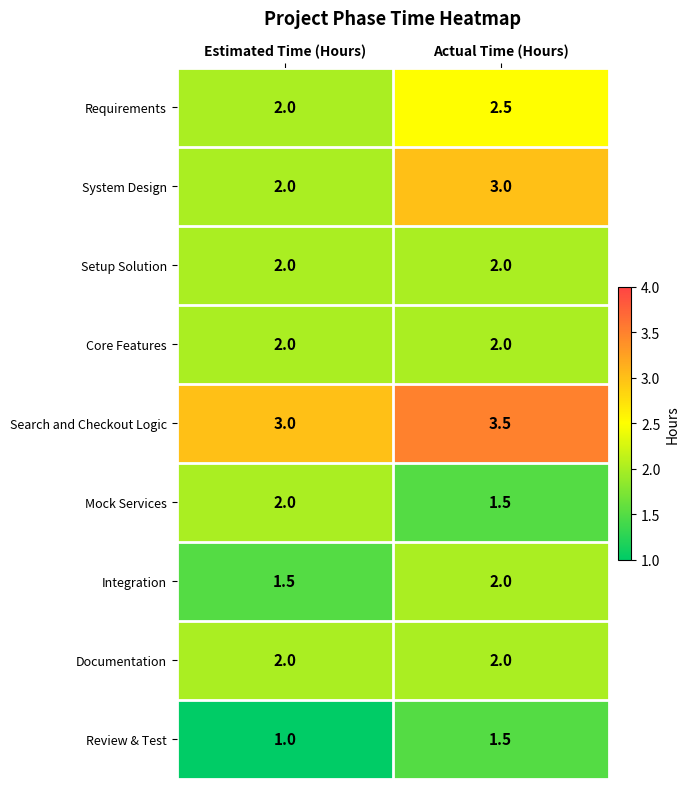

Rank the categories by Search and Checkout Logic value from lowest to highest.

Estimated Time (Hours), Actual Time (Hours)